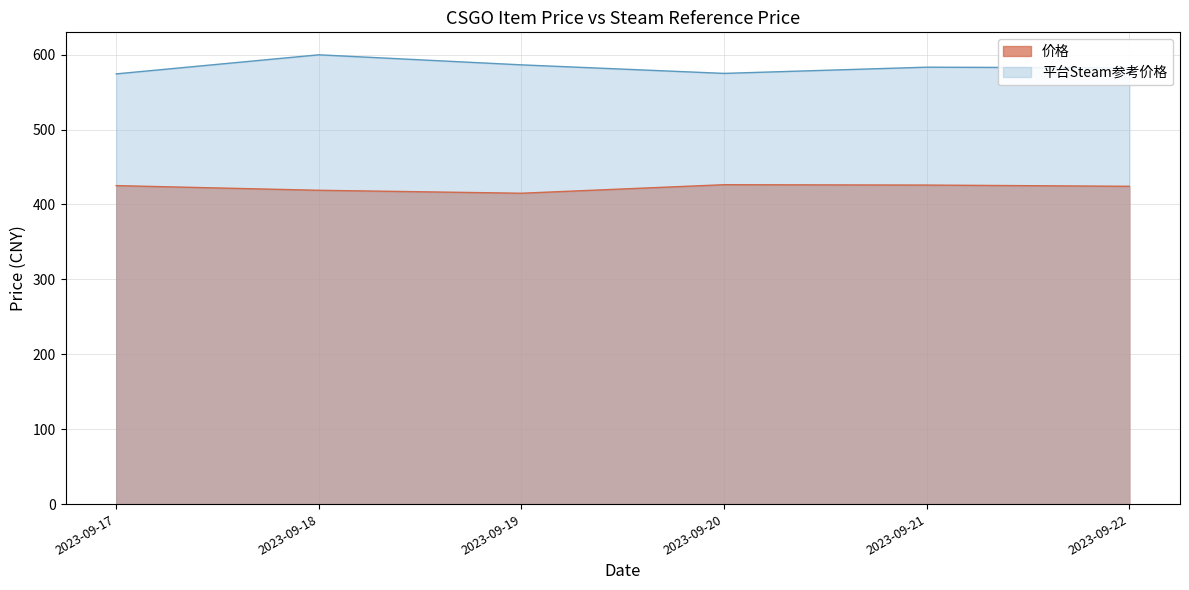

What is the difference between the highest and lowest values at 2023-09-22?

158.1